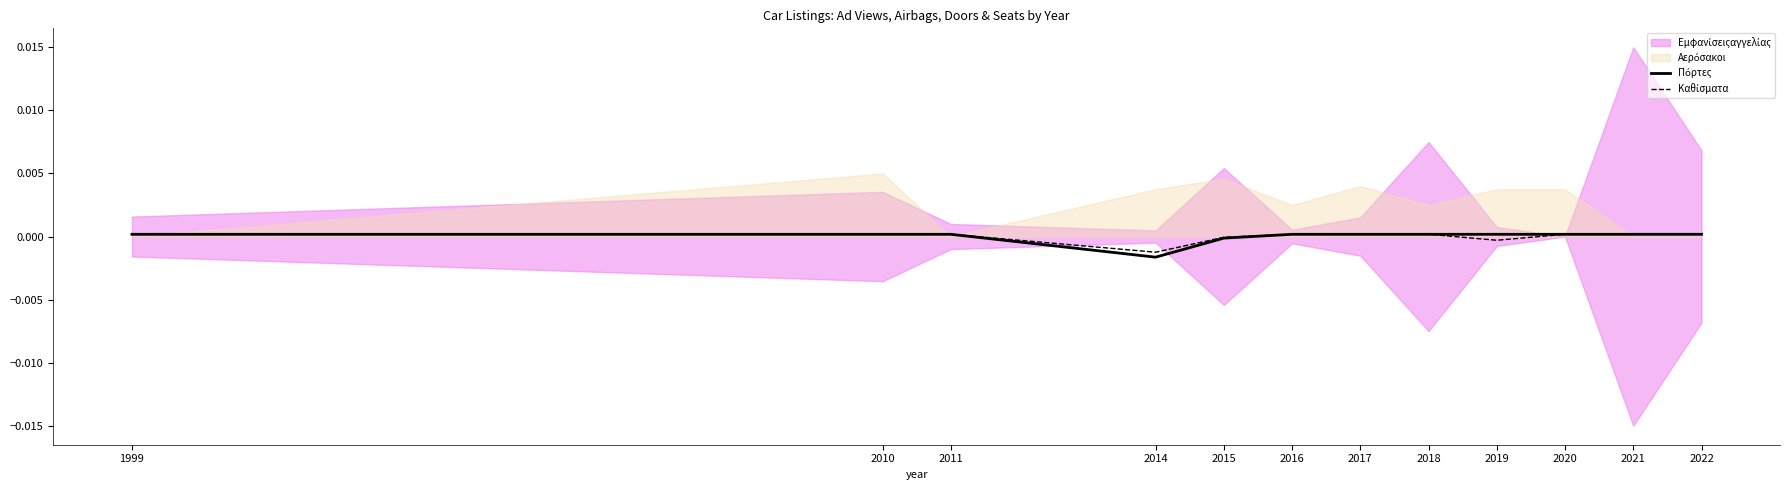

Where is the first local minimum for Πόρτες?

2014